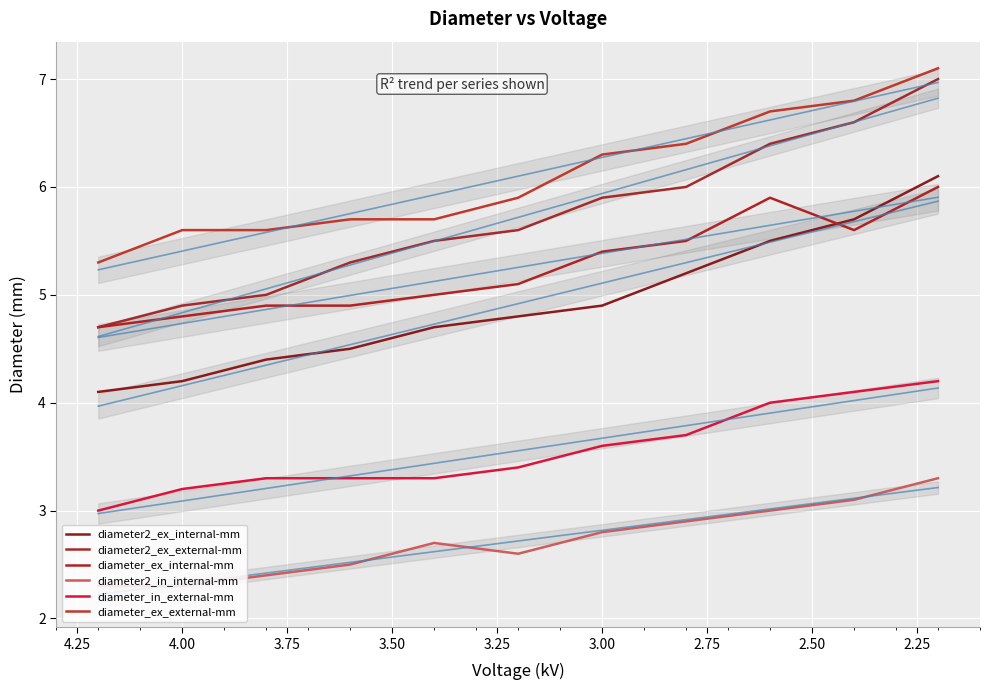

What is the minimum value shown in the chart?

2.3